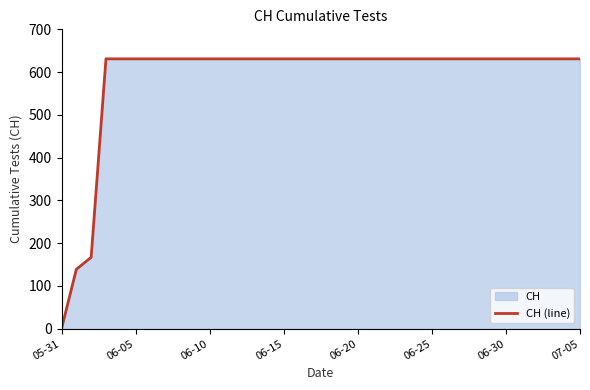

What is the maximum value shown in the chart?

631